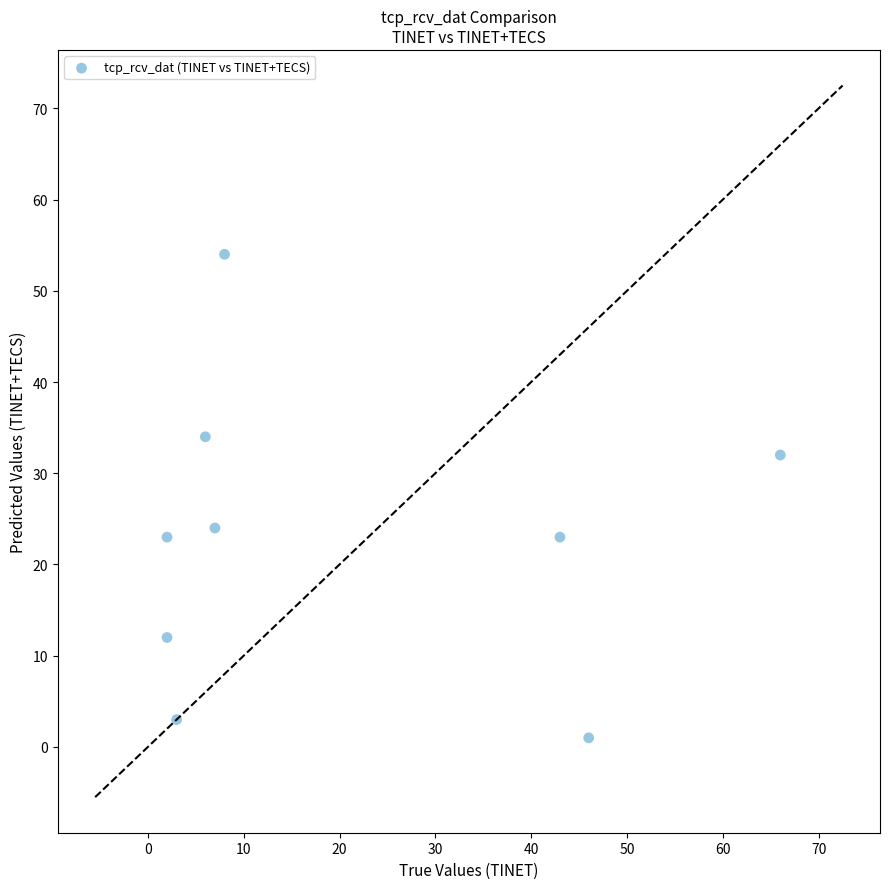

What is the average X value?

20